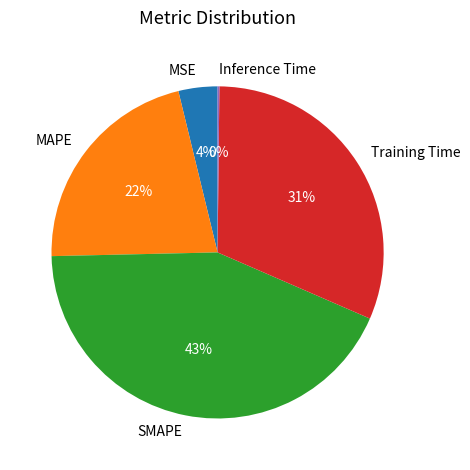

Does SMAPE represent more than half of the total?

No